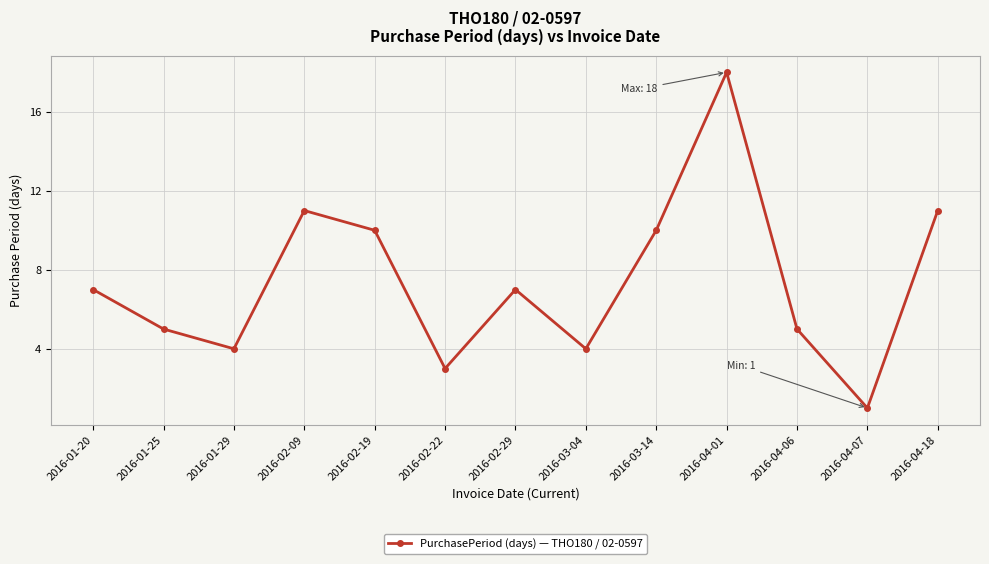

What is the difference between the maximum and minimum values?

17